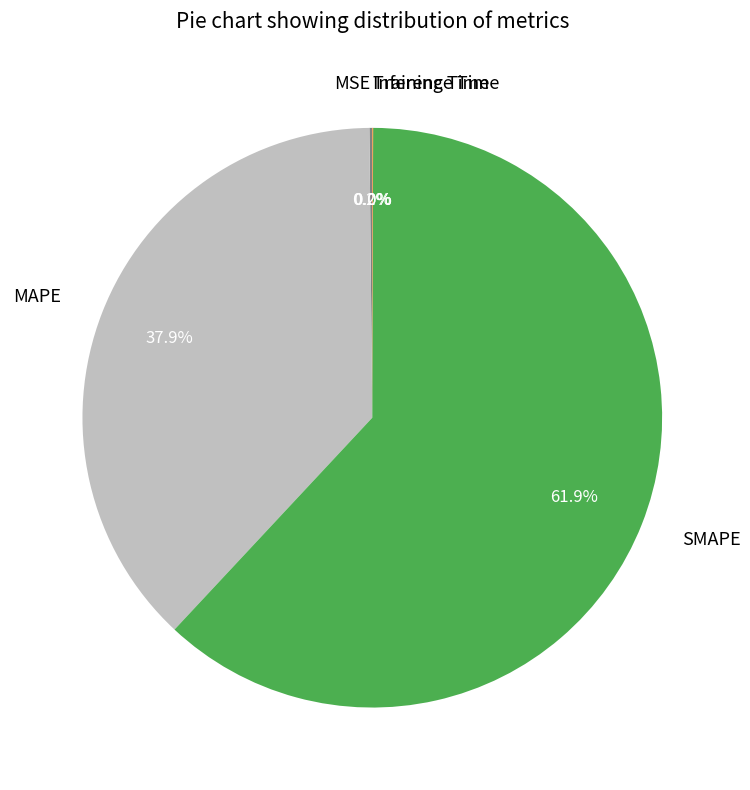

What portion of the pie excludes MAPE?

62.1%